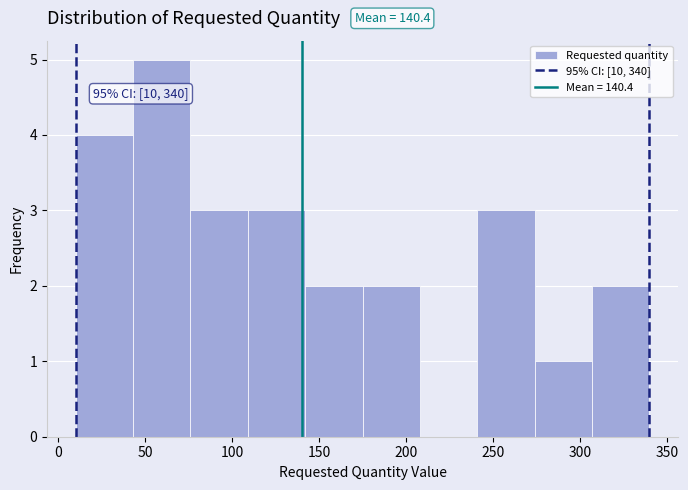

Which range on the x-axis has the tallest bar?

43 to 76